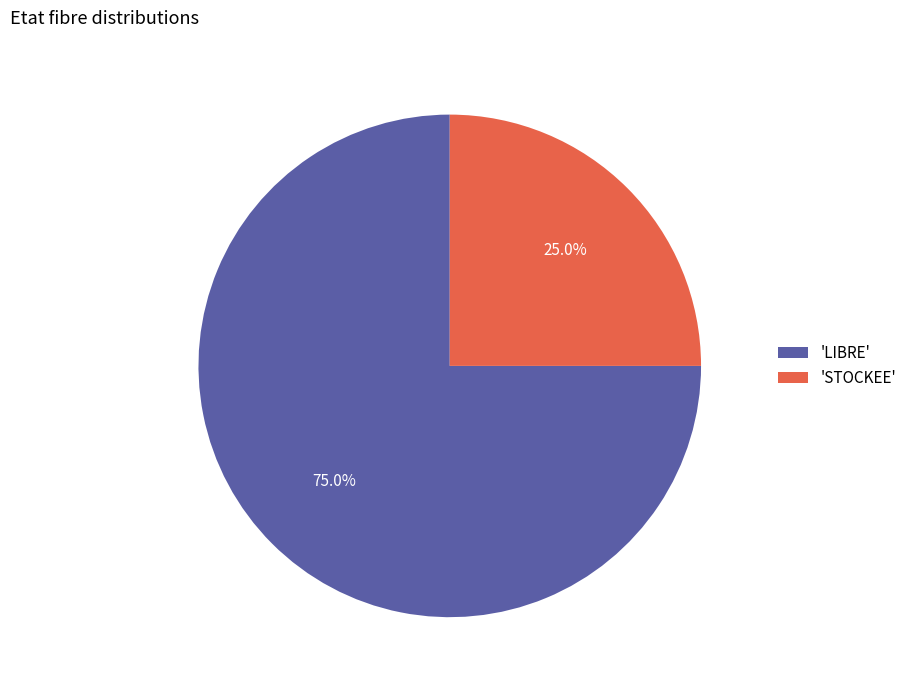

Rank the categories by value from highest to lowest.

'LIBRE', 'STOCKEE'